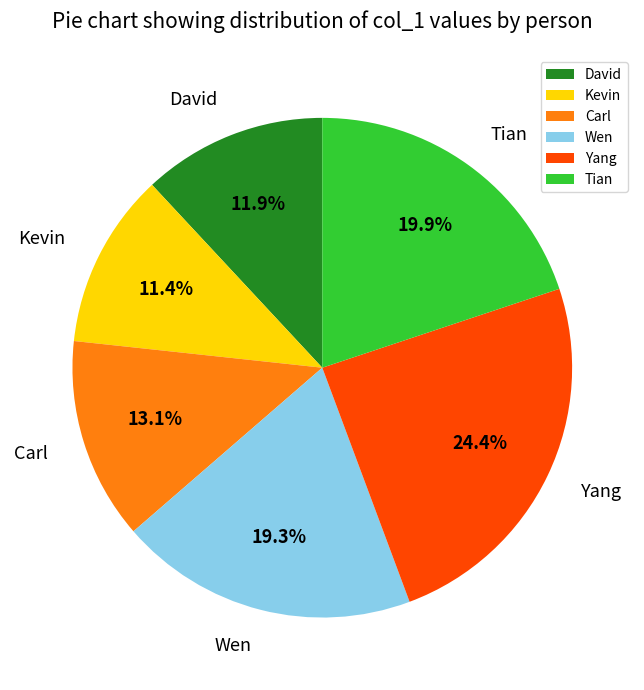

What is the ratio of the value at Carl to the value at Tian?

0.7